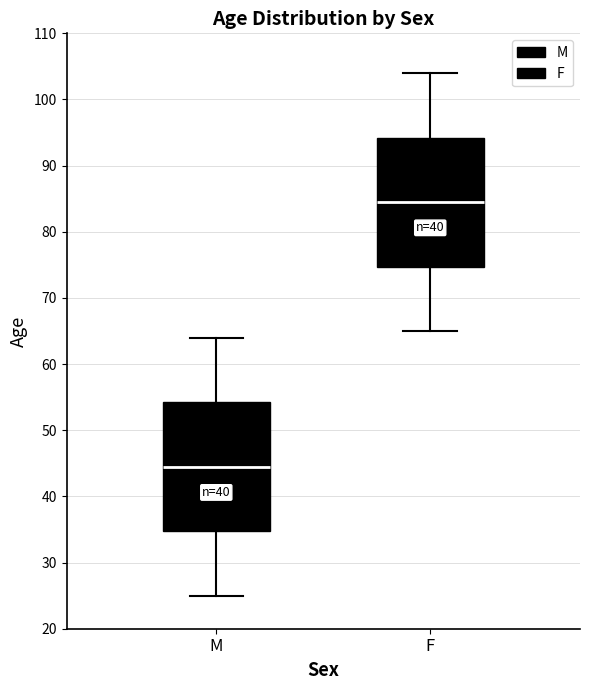

Where is the upper edge of the box for F on the y-axis? The values are not printed on the chart, so give them approximately, as read against the axis.

94